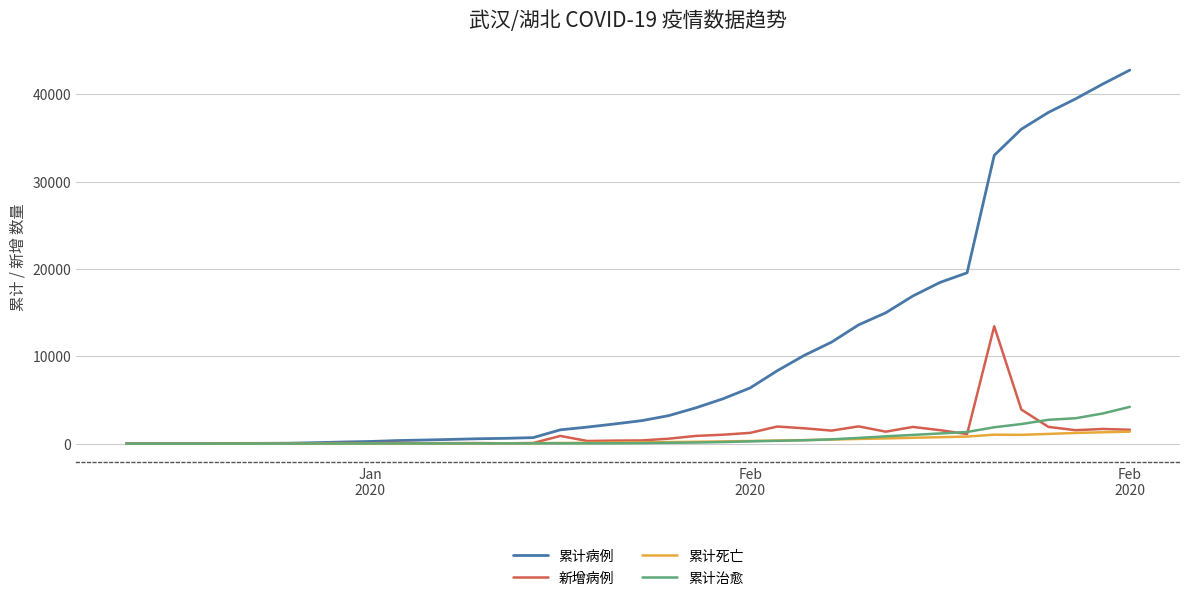

Which series has the largest total across all categories?

累计病例